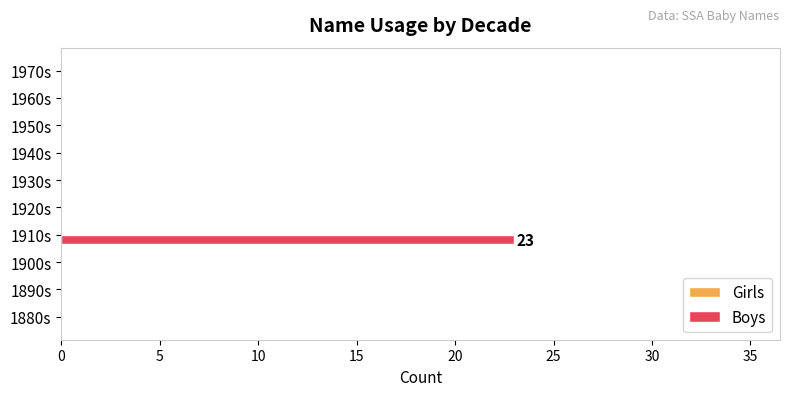

What is the greatest value displayed?

23